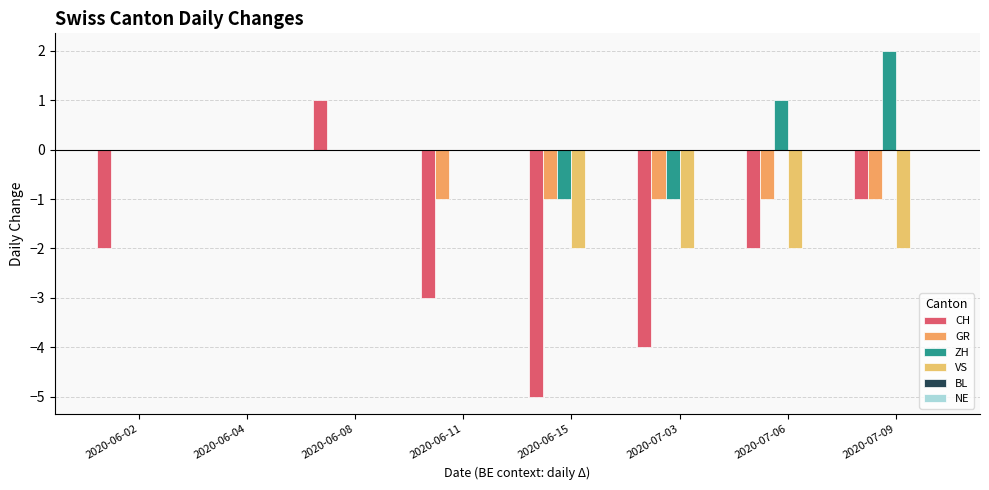

Does the chart contain stacked bars?

No